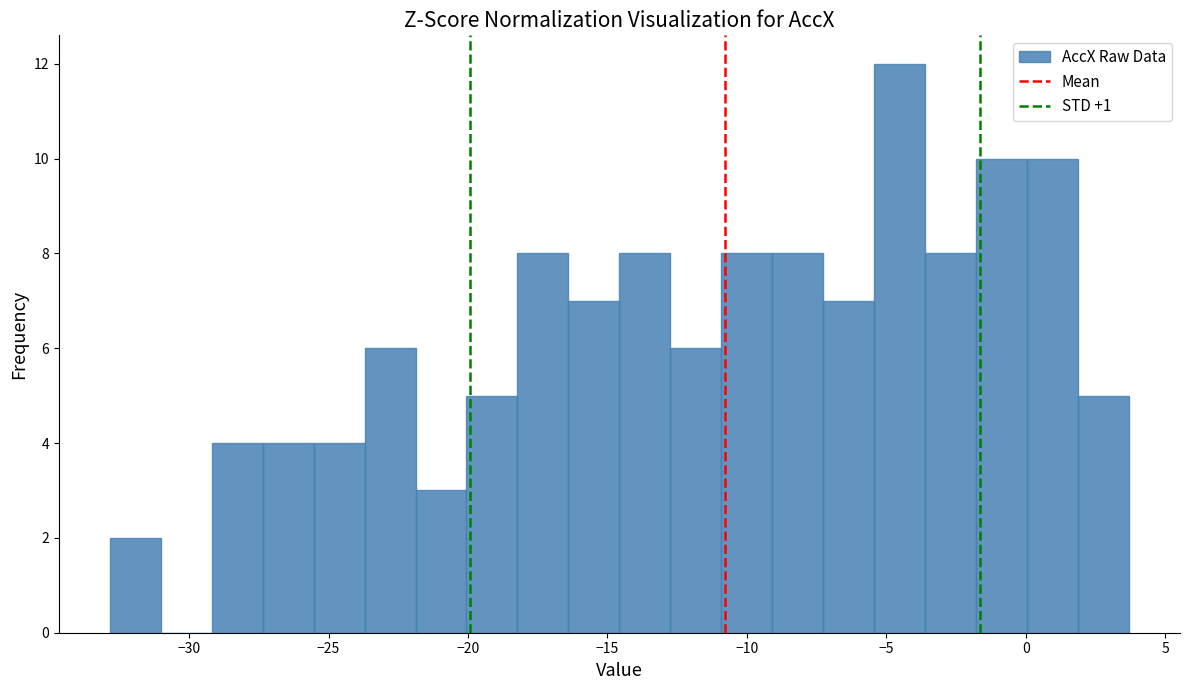

Around what value on the x-axis is the tallest bar? Give the approximate position of its centre, as read against the axis.

-4.5